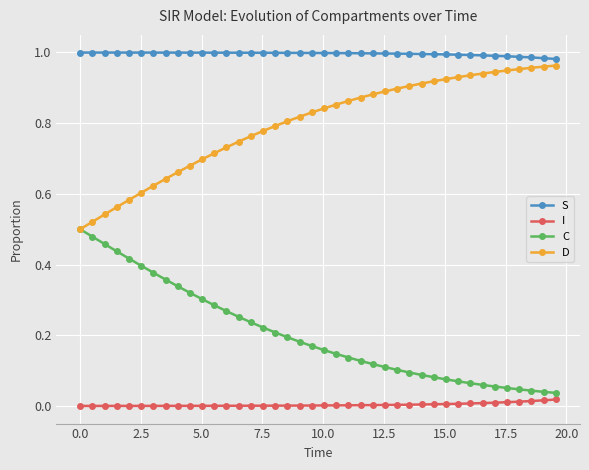

True or false: D and I intersect in this chart.

False